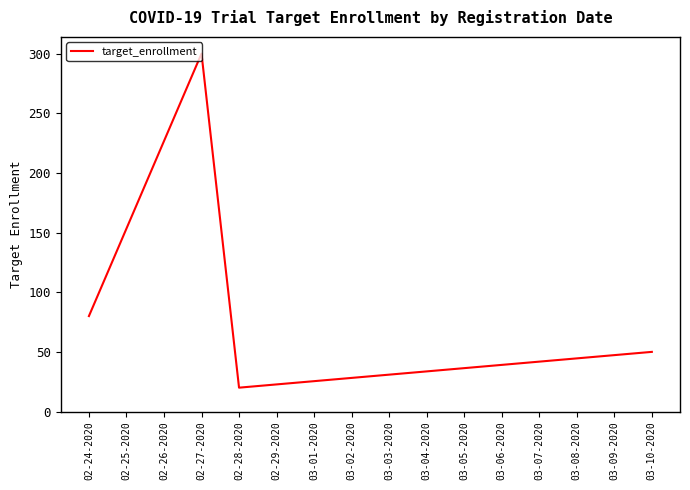

Reading left to right, transcribe all the data shown in this chart.

80	300	20	50